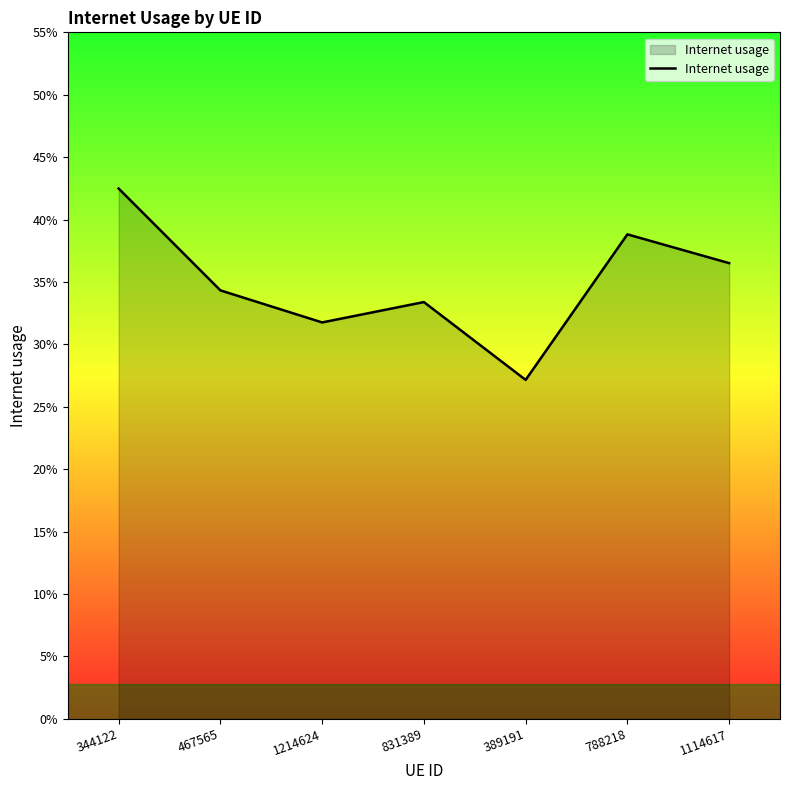

The value at 389191 is 0.1. True or false?

False